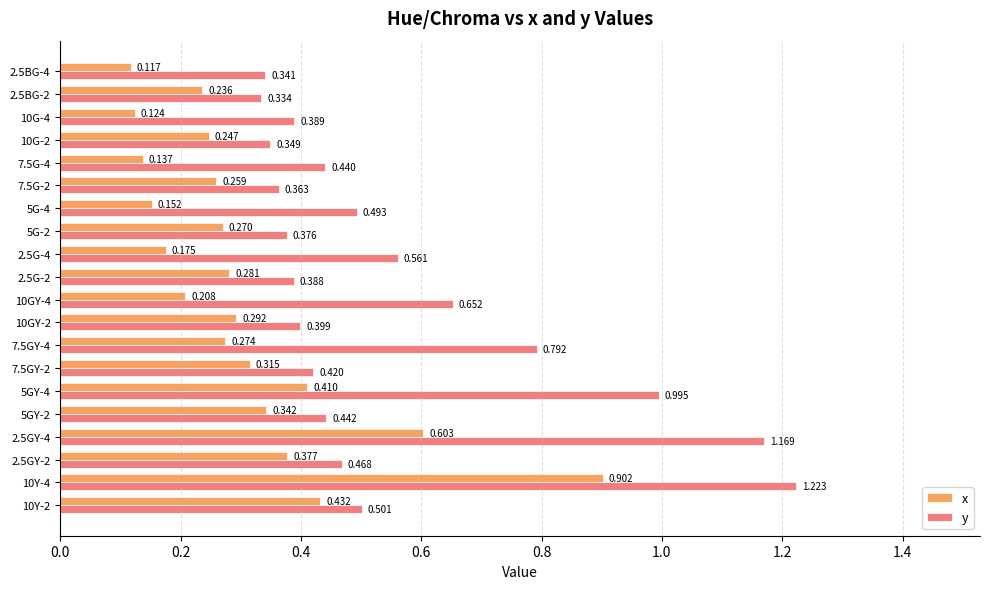

At 5GY-2, list the series in order from smallest to largest.

x, y